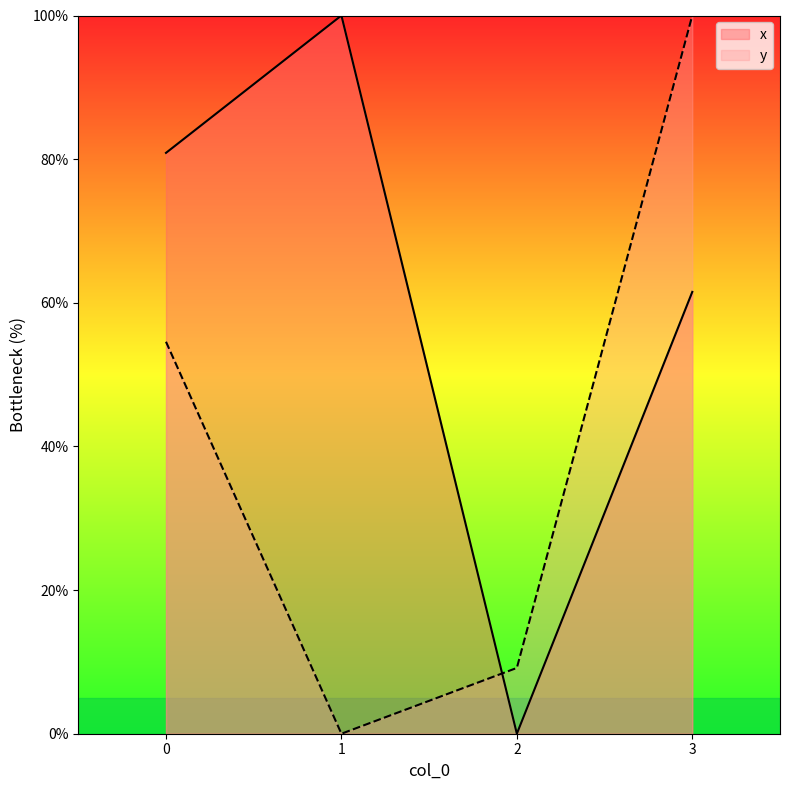

How many intersections are there between y and x?

1